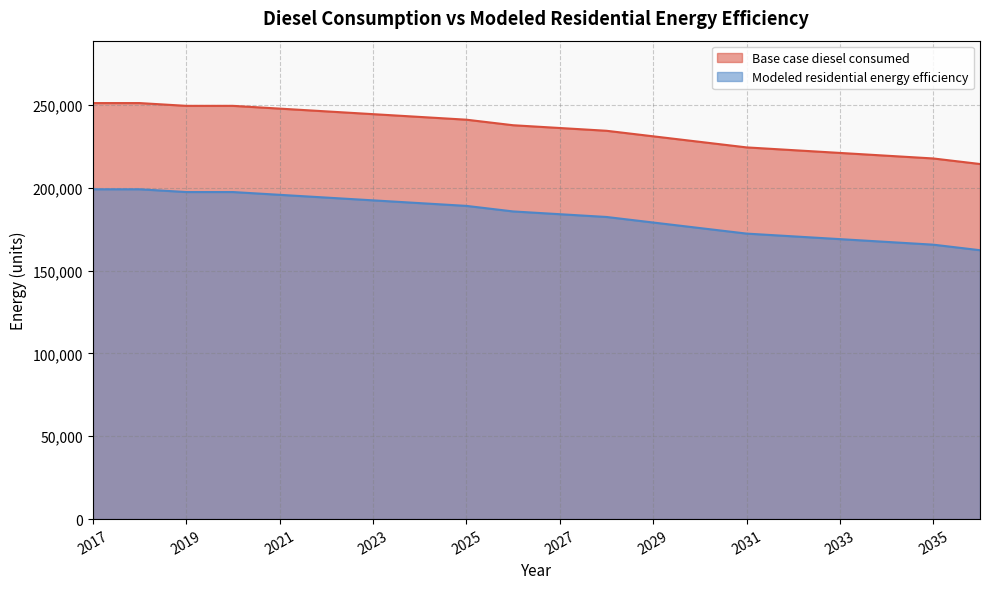

How many data points in Modeled residential energy efficiency are above 185717?

10